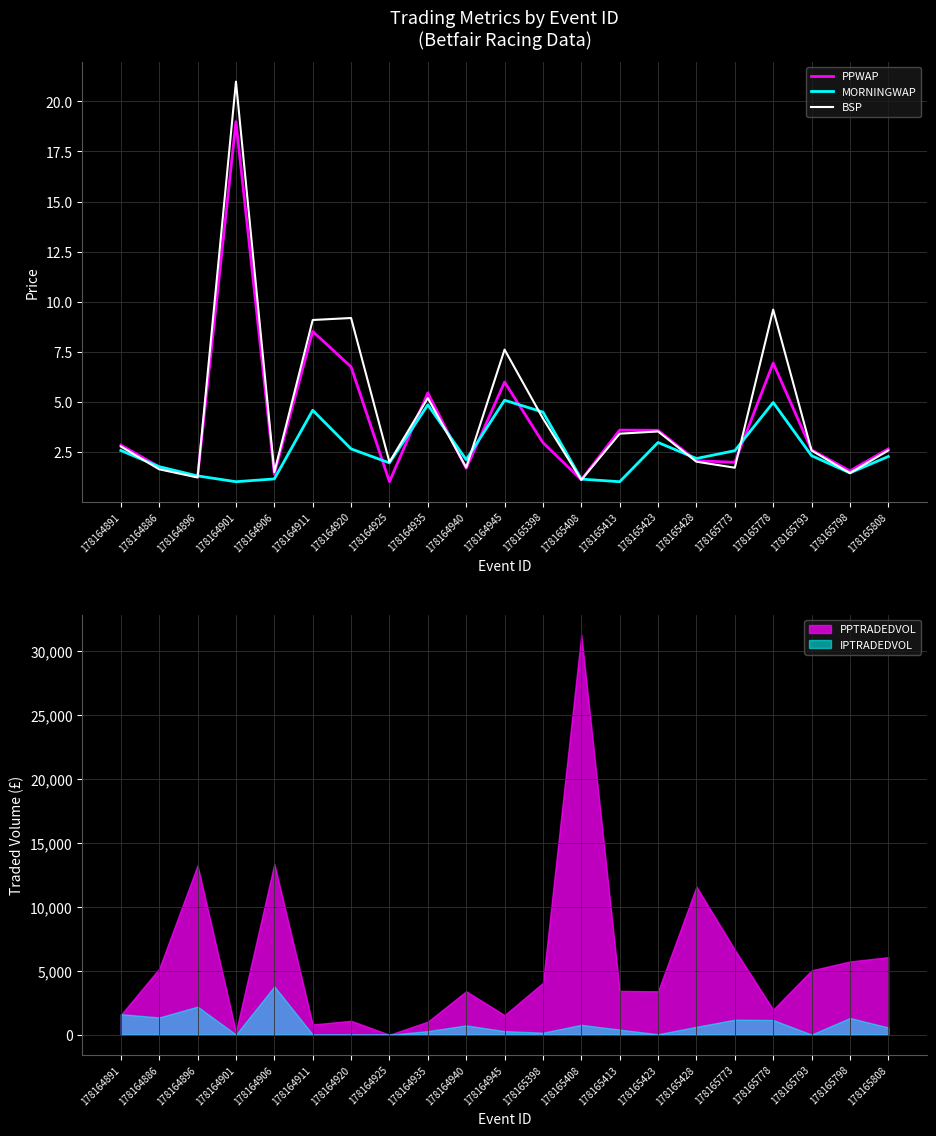

How many times do PPWAP and MORNINGWAP cross each other?

10